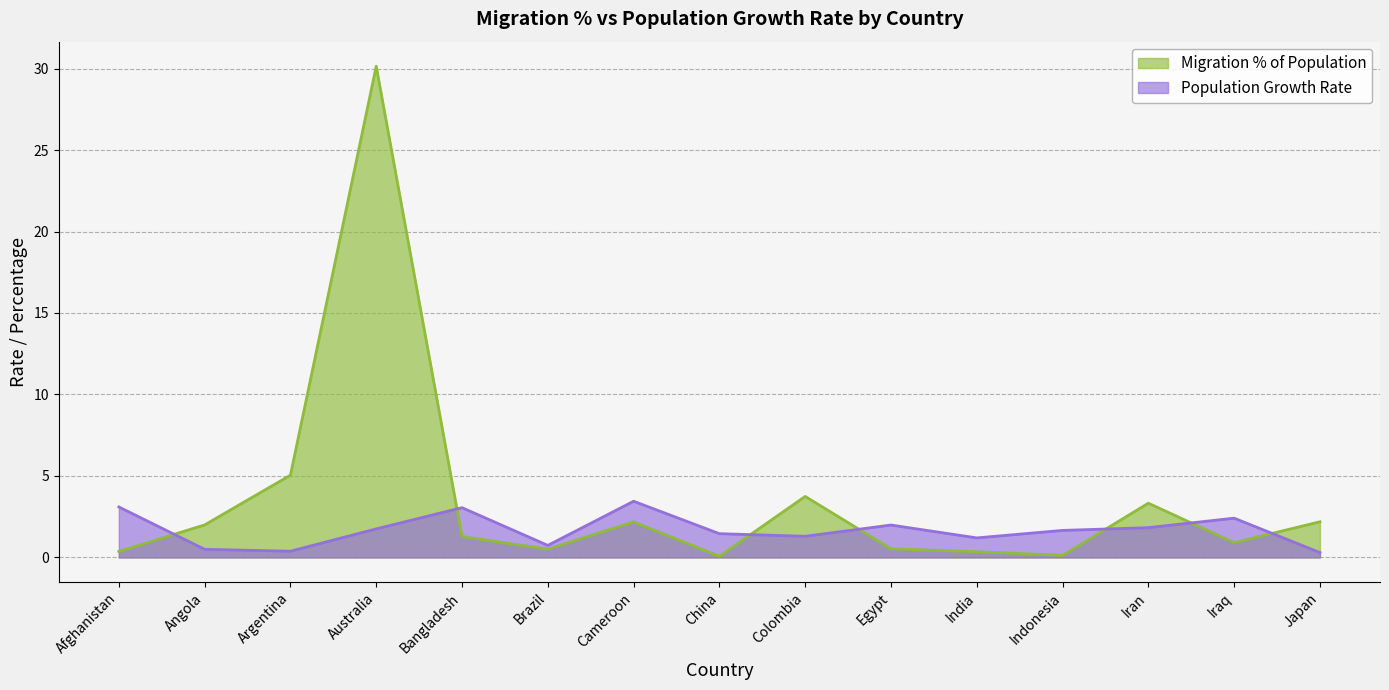

The Population Growth Rate series shows 0.5 at Angola. True or false?

True